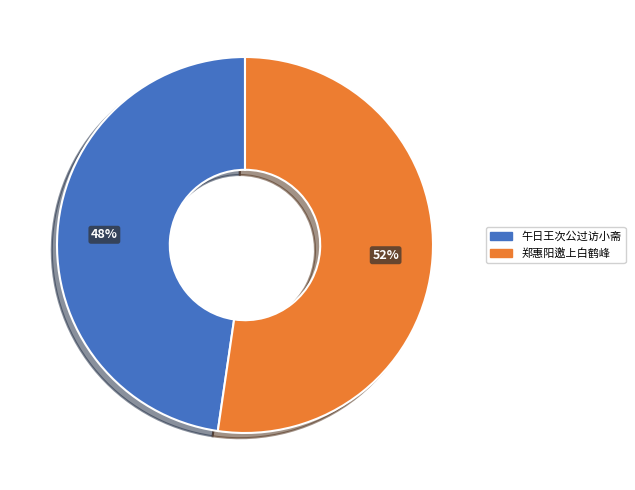

To the nearest percent, what is the average slice percentage?

50%